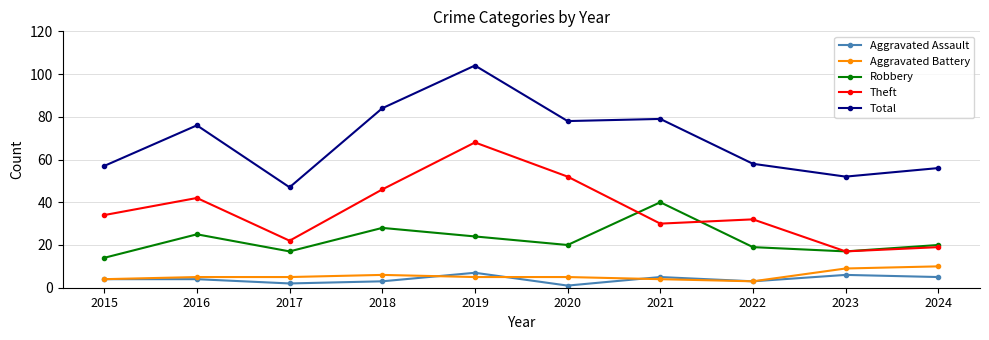

True or false: Theft and Aggravated Battery intersect in this chart.

False